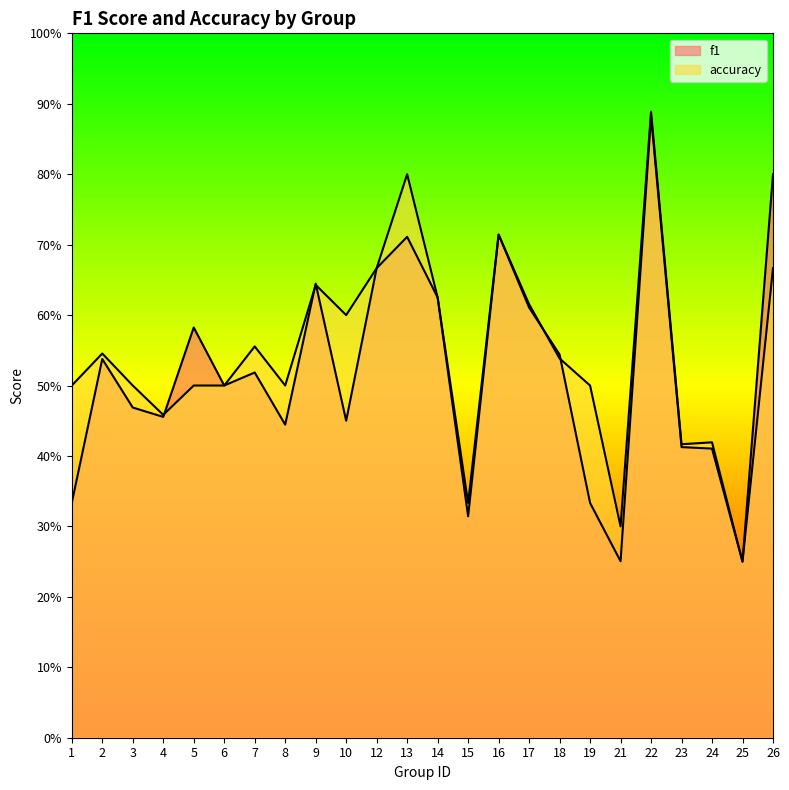

Rank the categories by f1 value from lowest to highest.

25, 21, 15, 1, 19, 24, 23, 8, 10, 4, 3, 6, 7, 2, 18, 5, 17, 14, 9, 12, 13, 16, 26, 22